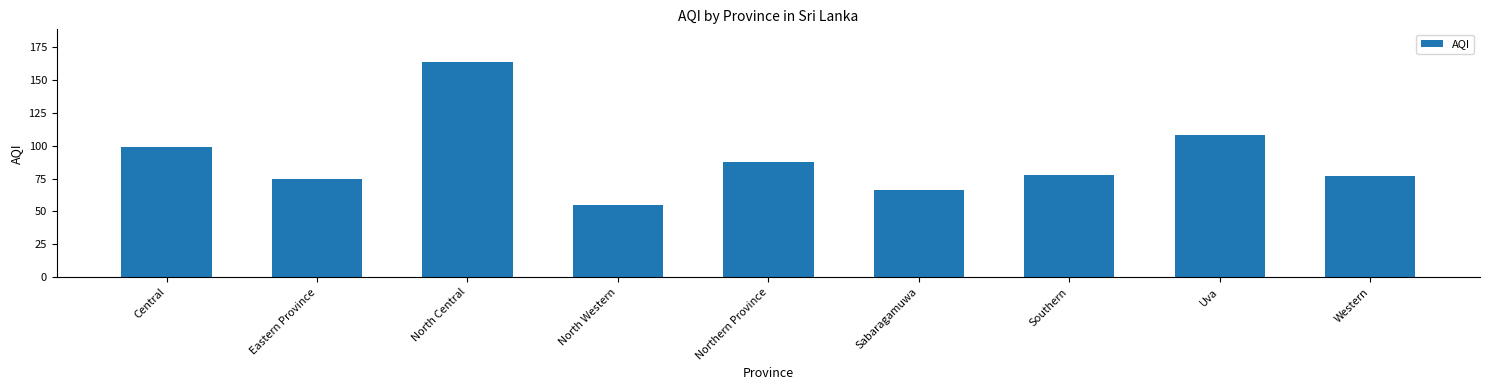

What is the label of the 4th bar from the right?

Sabaragamuwa